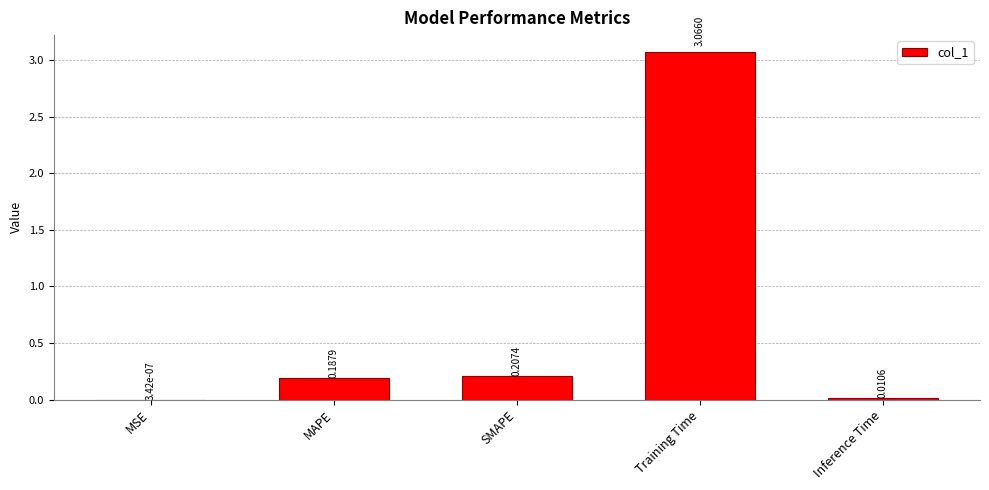

What is the change in value from MSE to MAPE?

+0.2